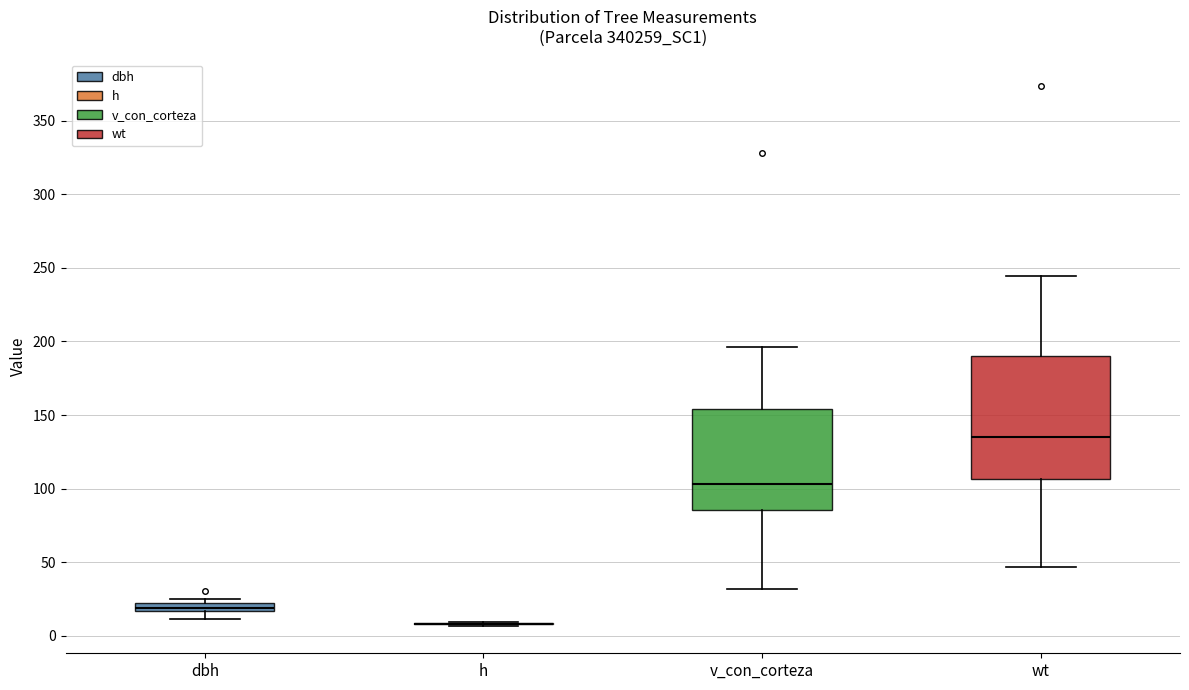

Comparing the boxes themselves (not the whiskers), which one is the tallest?

wt